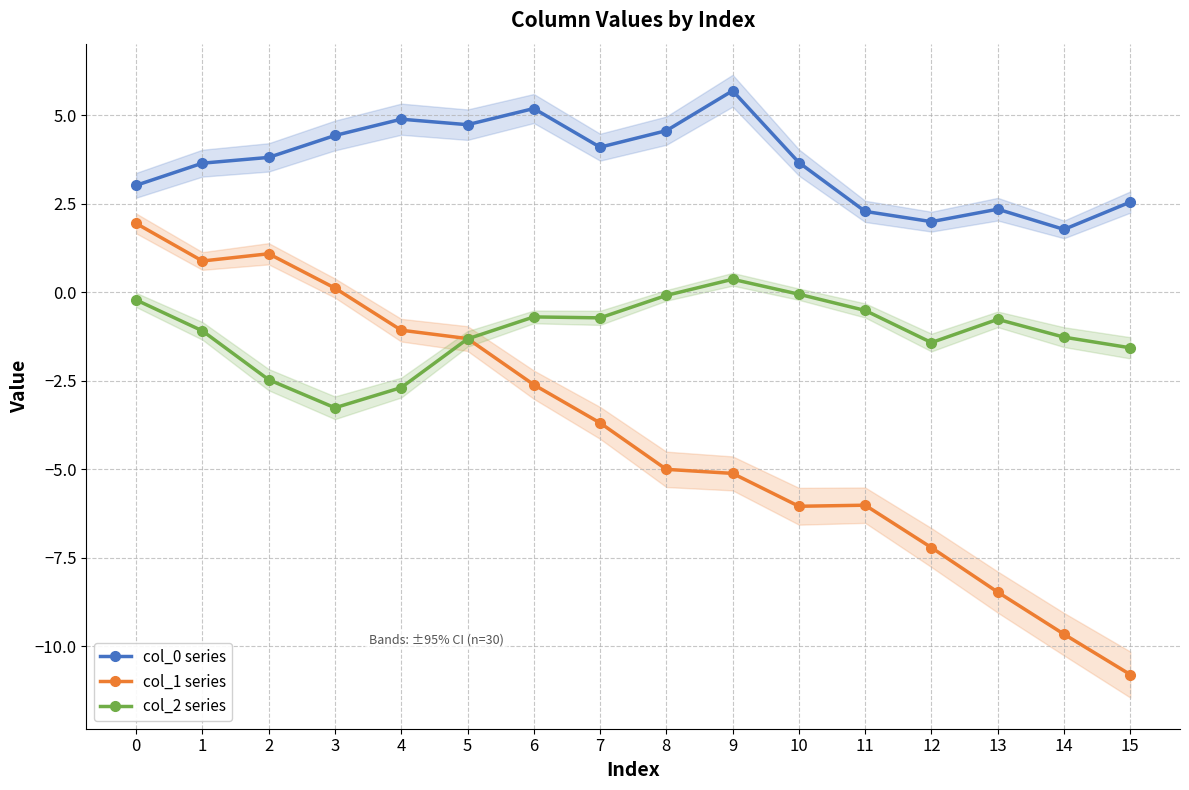

What are all the series names shown in the legend?

col_0 series, col_1 series, col_2 series